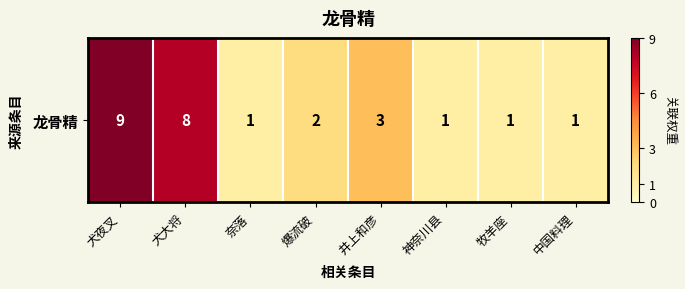

Reading right to left, list all the values displayed in this chart.

1	1	1	3	2	1	8	9